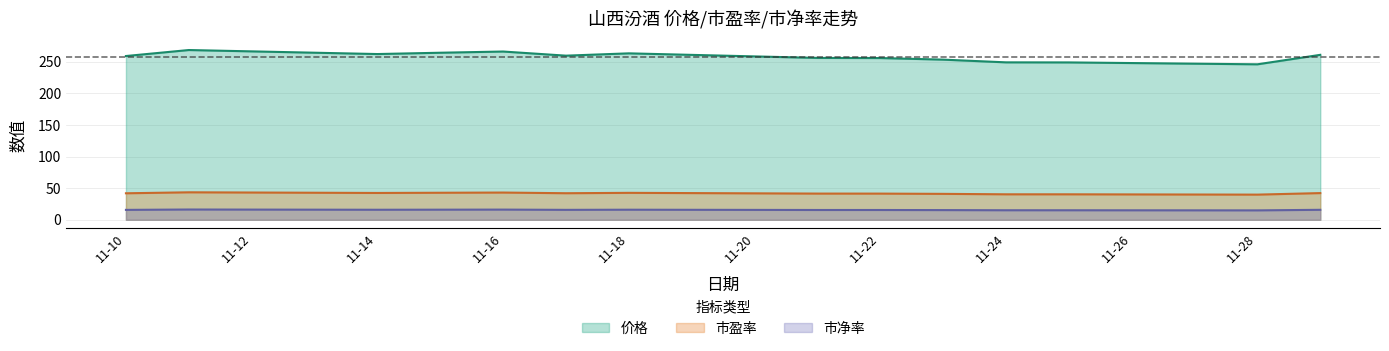

What is the sum of all 市净率 values?

218.2